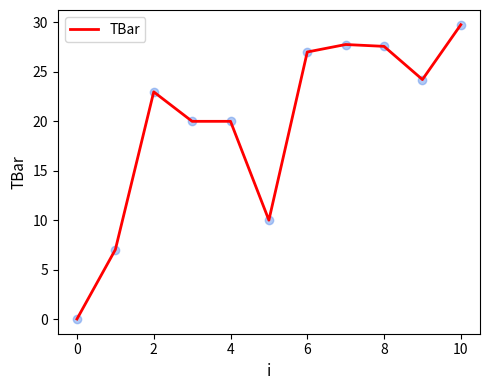

What is the greatest value displayed?

29.8